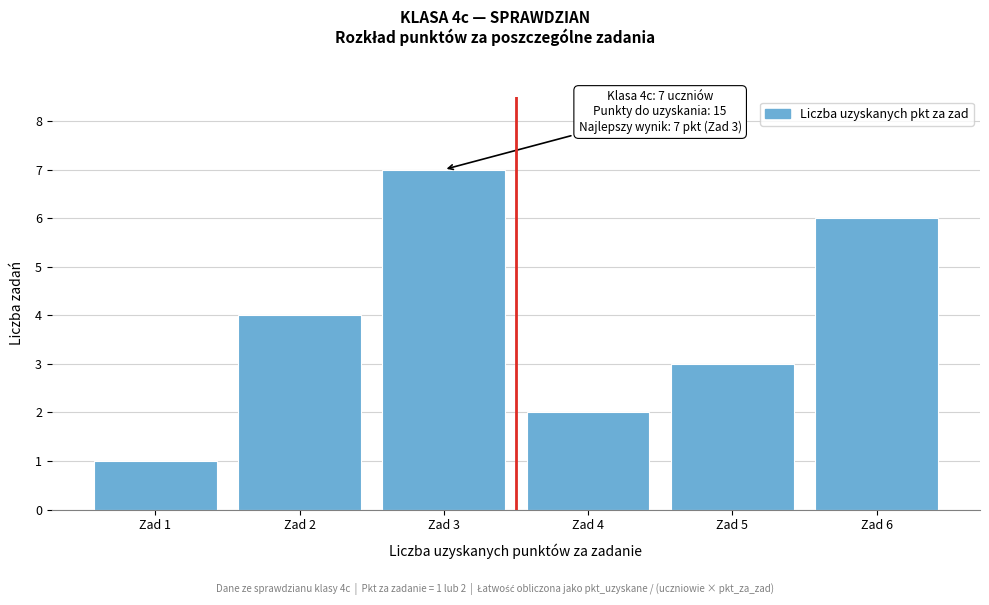

Reading left to right, extract all data points from this chart.

1	4	7	2	3	6